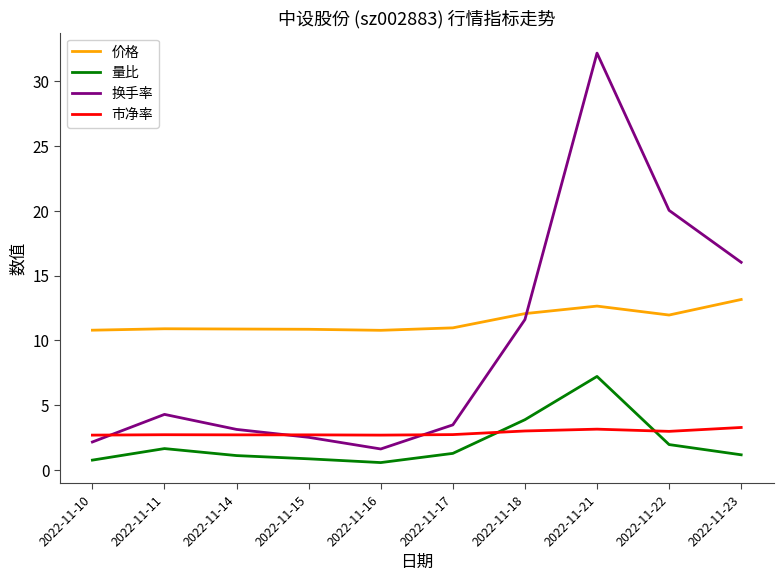

What is the highest value of the 价格 series?

13.2